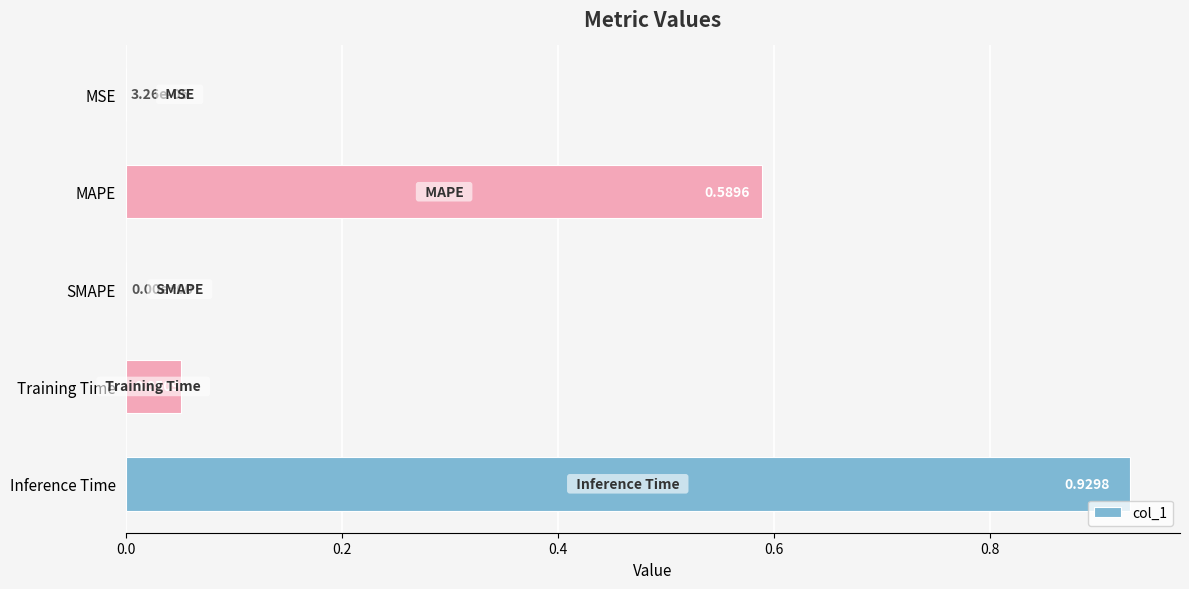

What is the change in value from MAPE to SMAPE?

-0.6